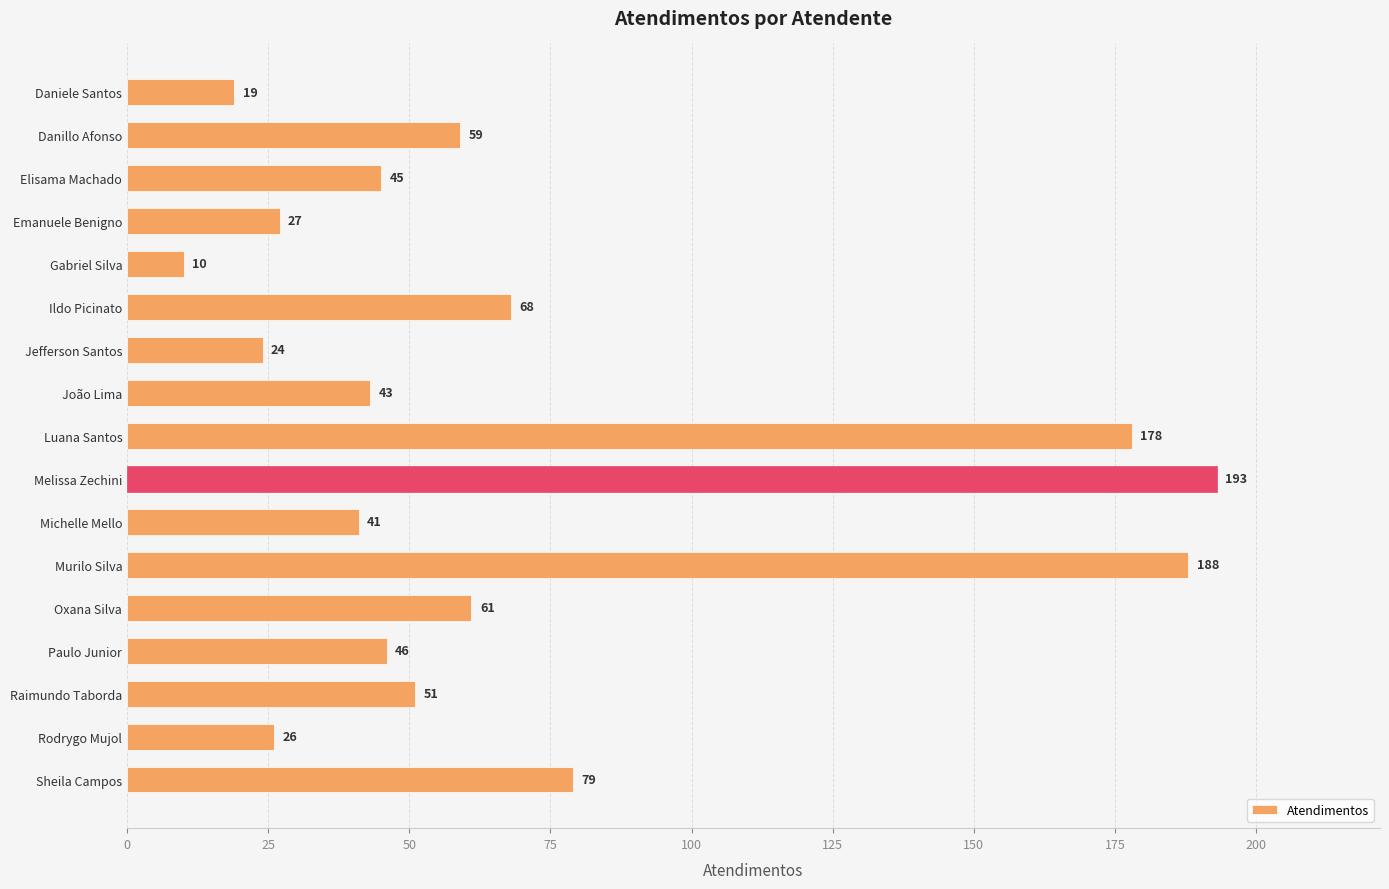

Where is the data nearest to the value 101?

Sheila Campos